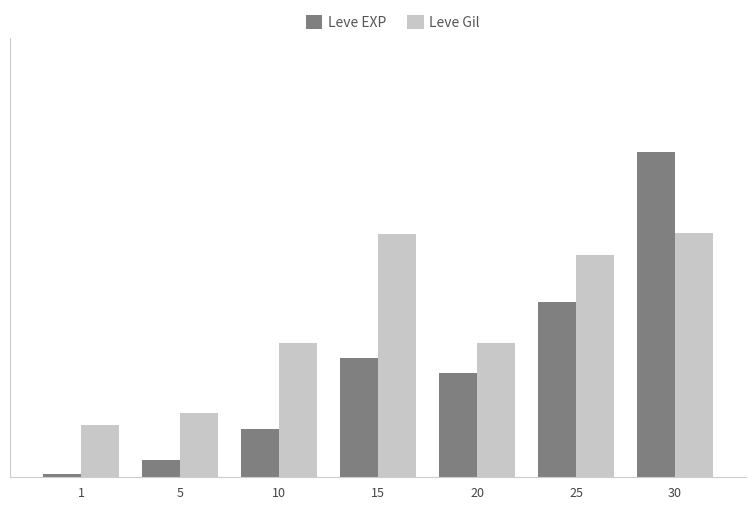

What are all the series names shown in the legend?

Leve EXP, Leve Gil